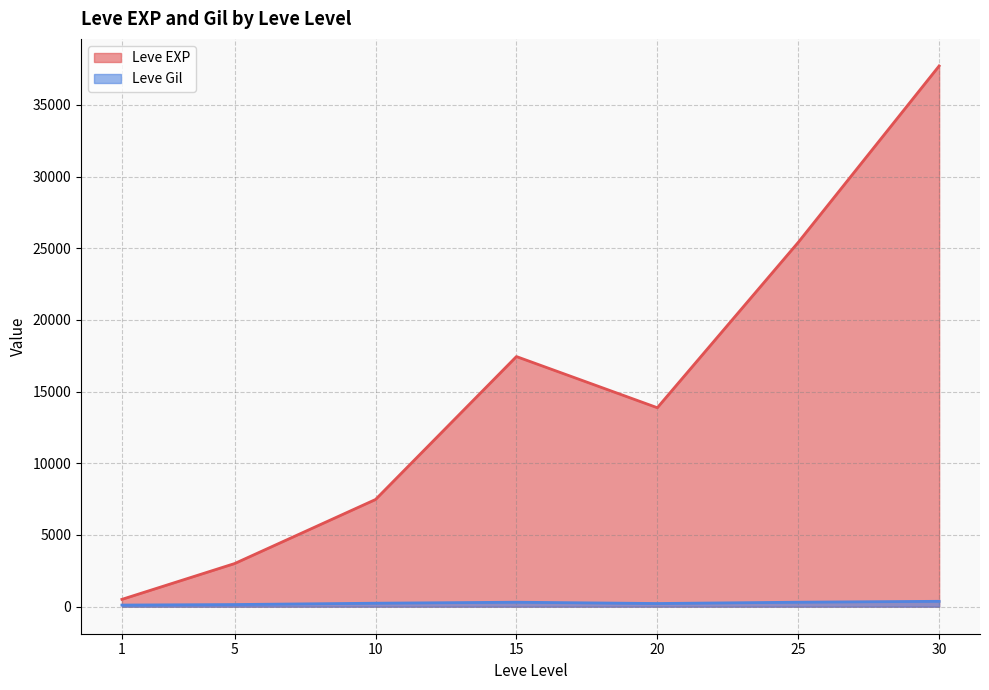

List the series in order of their overall mean, highest first.

Leve EXP, Leve Gil